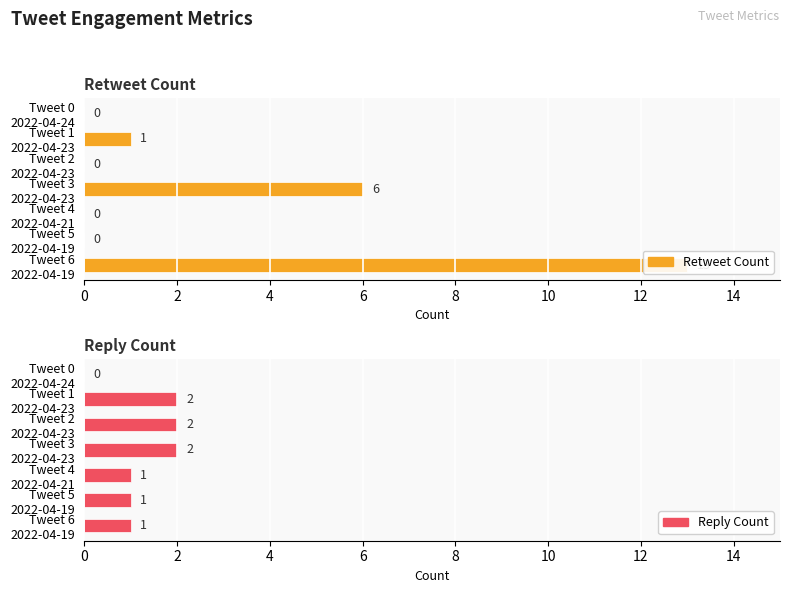

Which series has the largest range (max minus min)?

retweet_count